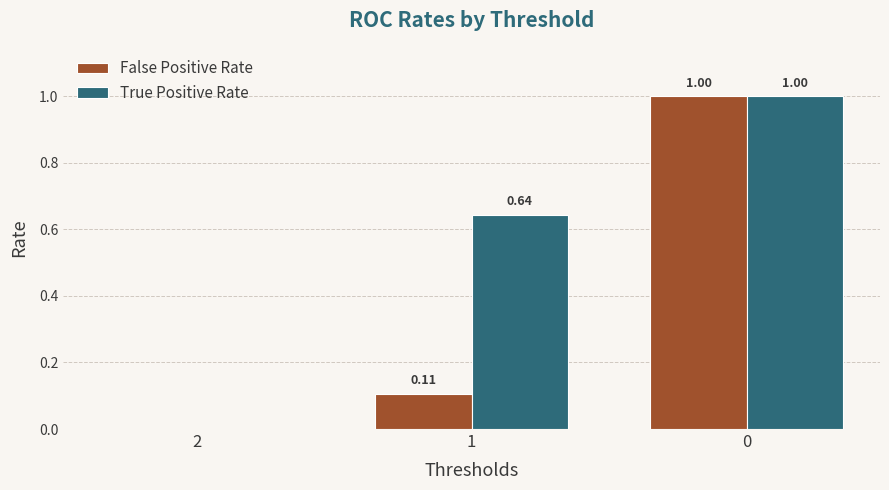

Which series changed the most between 2 and 1?

True Positive Rate